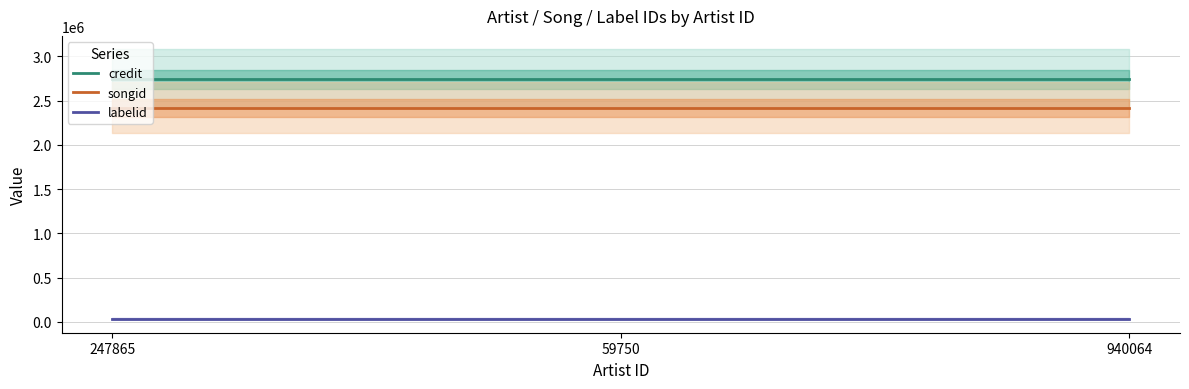

List the series in order of their peak value, lowest first.

labelid, songid, credit